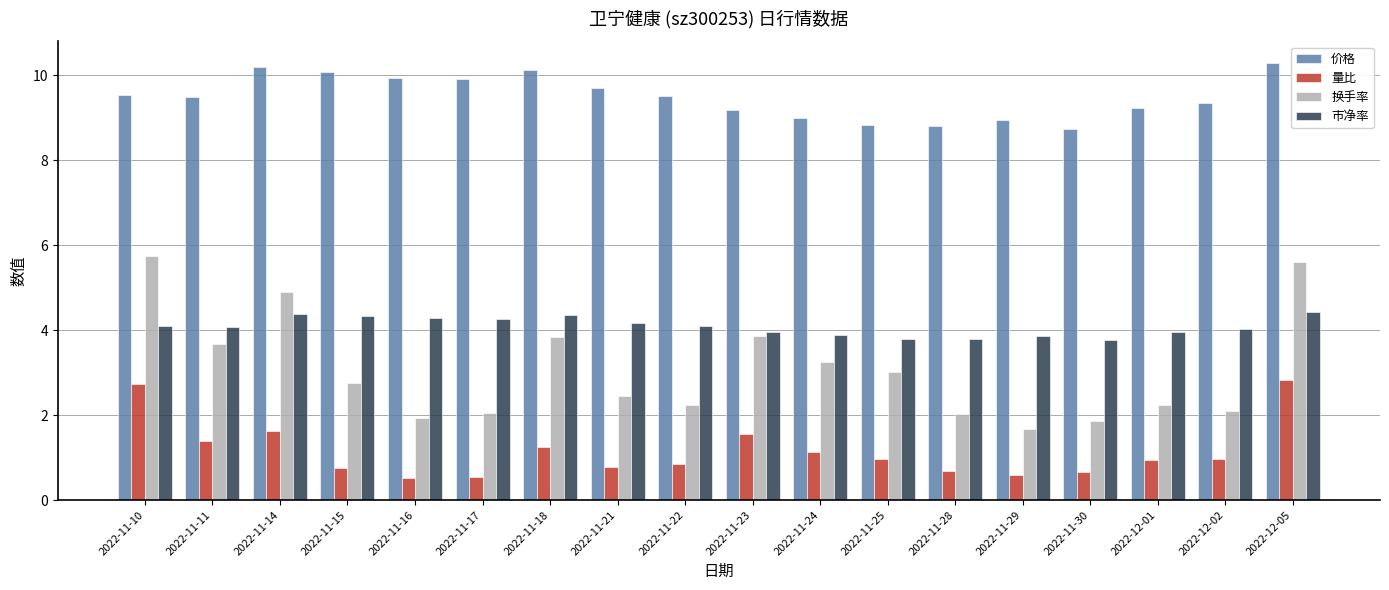

What is the minimum value for 市净率?

3.8